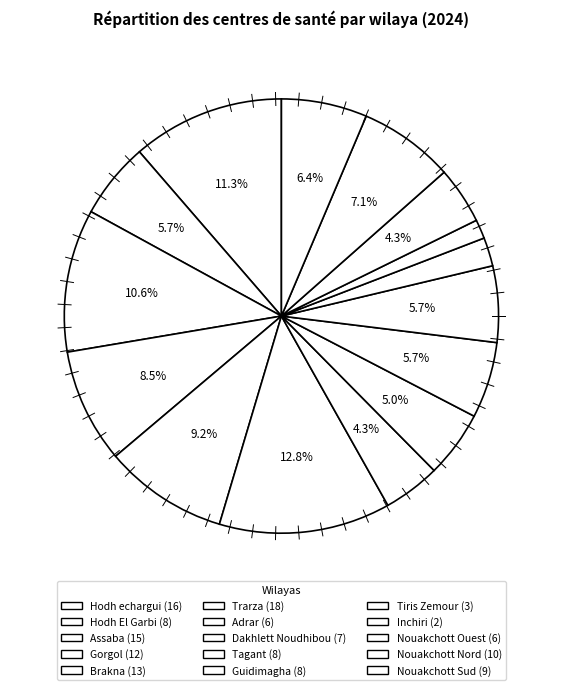

What is the change in value from Gorgol to Trarza?

+6